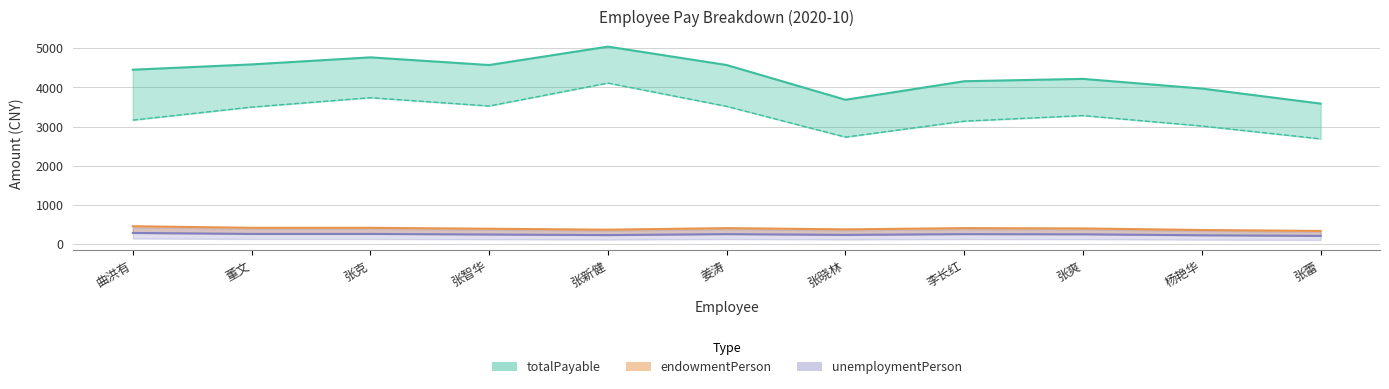

Rank the categories by unemploymentPerson value from lowest to highest.

张蕾, 杨艳华, 张新健, 张晓林, 张智华, 张爽, 姜涛, 李长红, 董文, 张克, 曲洪有